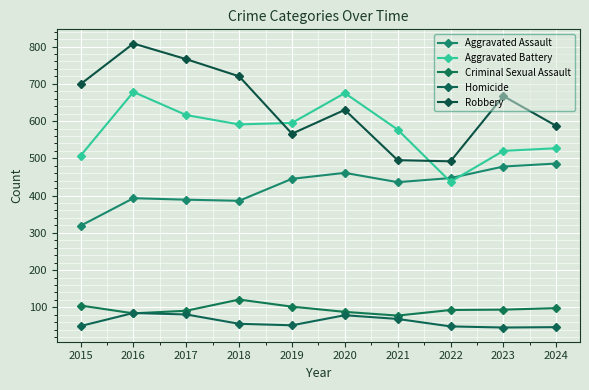

Which series ends up on top after the final intersection of Aggravated Battery and Aggravated Assault?

Aggravated Battery